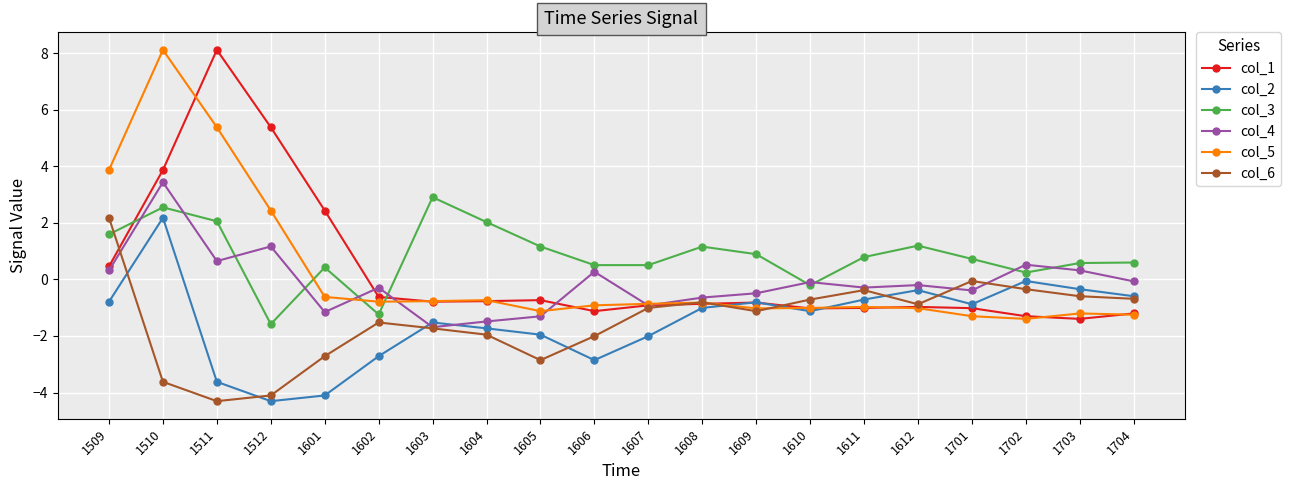

Rank the series at 1511 from highest to lowest value.

col_1, col_5, col_3, col_4, col_2, col_6